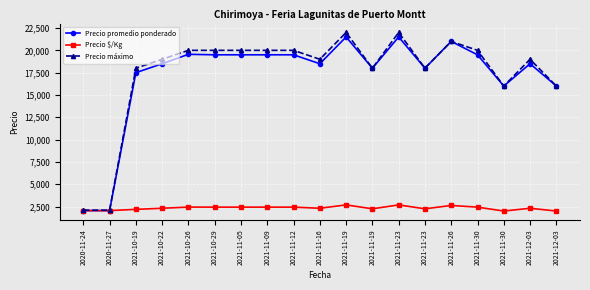

What is the value of the Precio máximo point at the 16th from the left?

20000